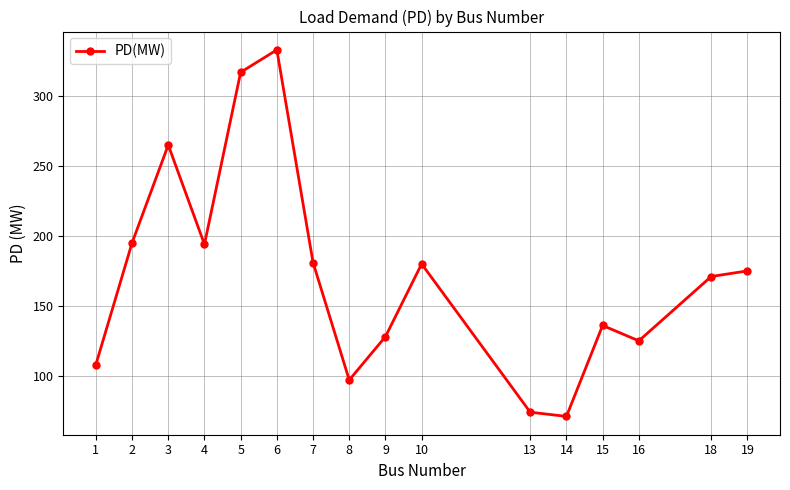

What is the smallest value displayed?

71